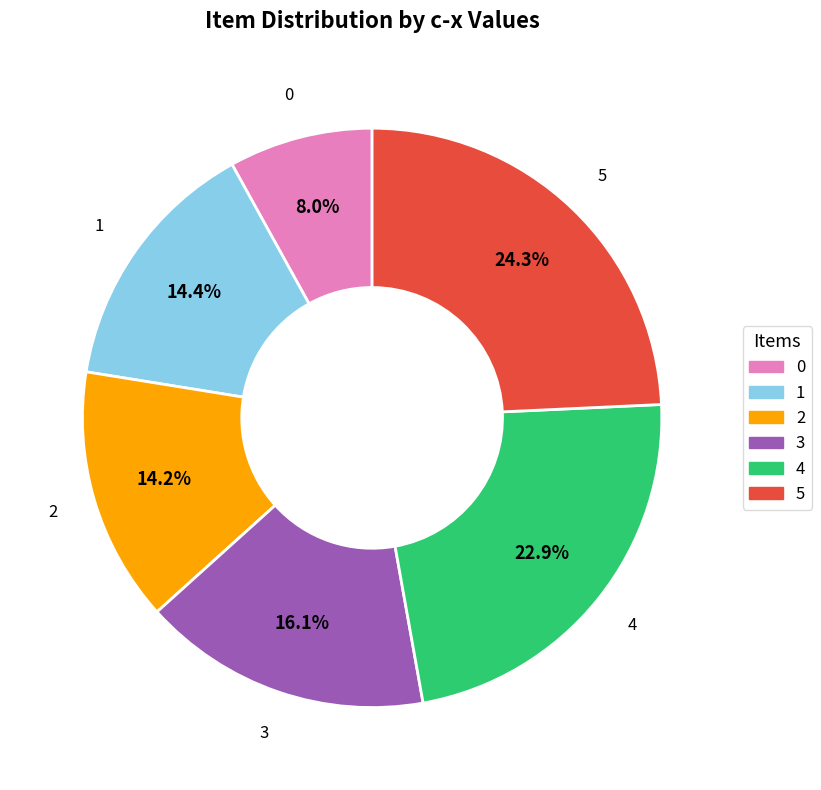

Which category has the biggest portion of the pie?

5